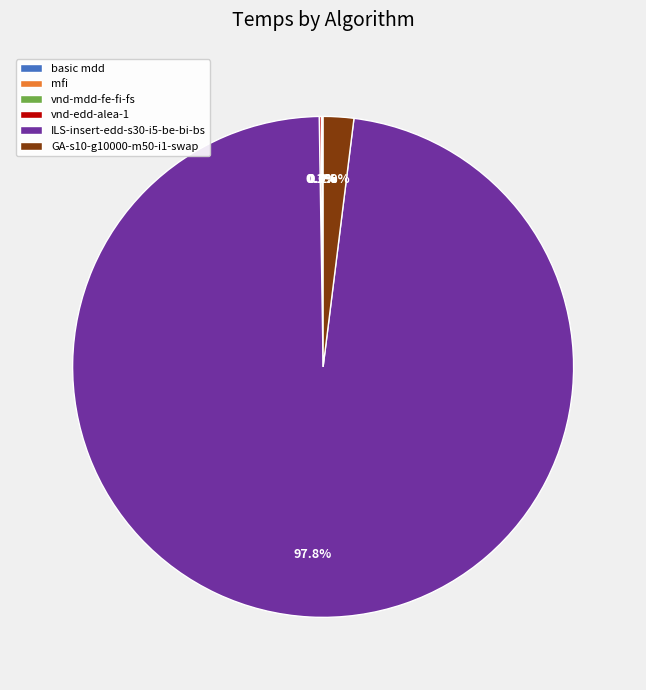

To the nearest percent, what is the difference between the largest and smallest slice percentages?

98%